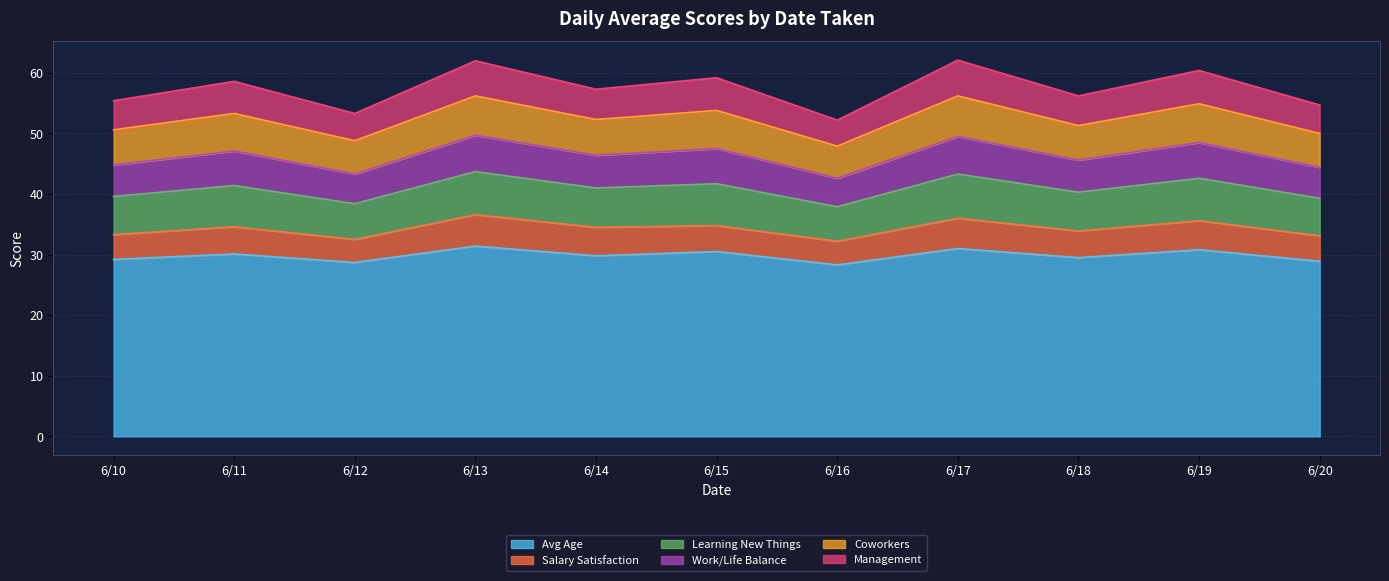

What is the maximum value for Avg Age?

31.4